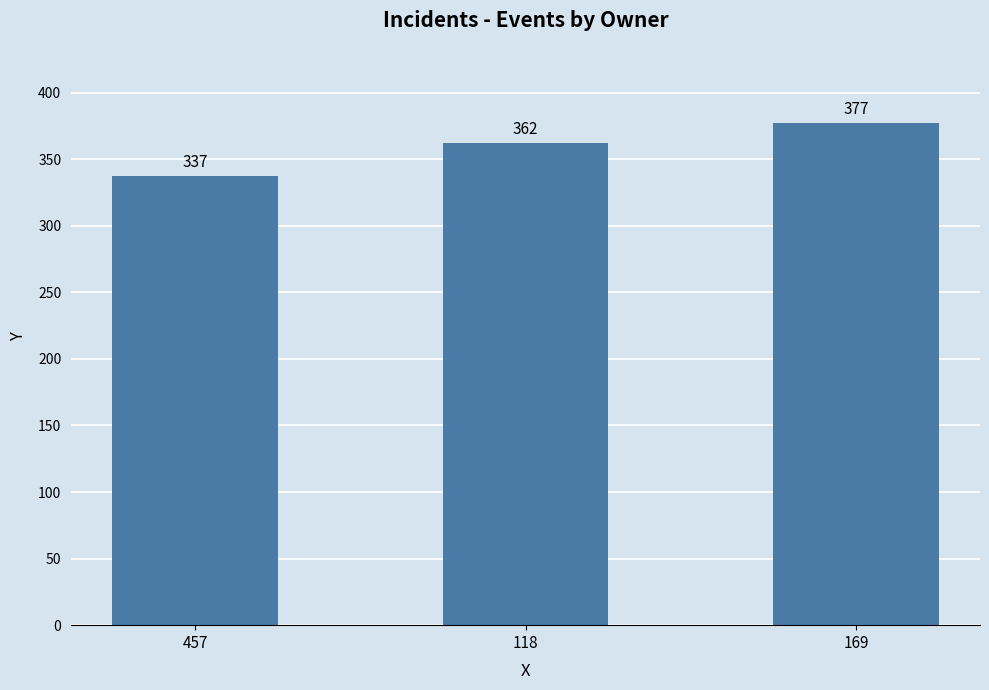

At which label is the value closest to 357?

118